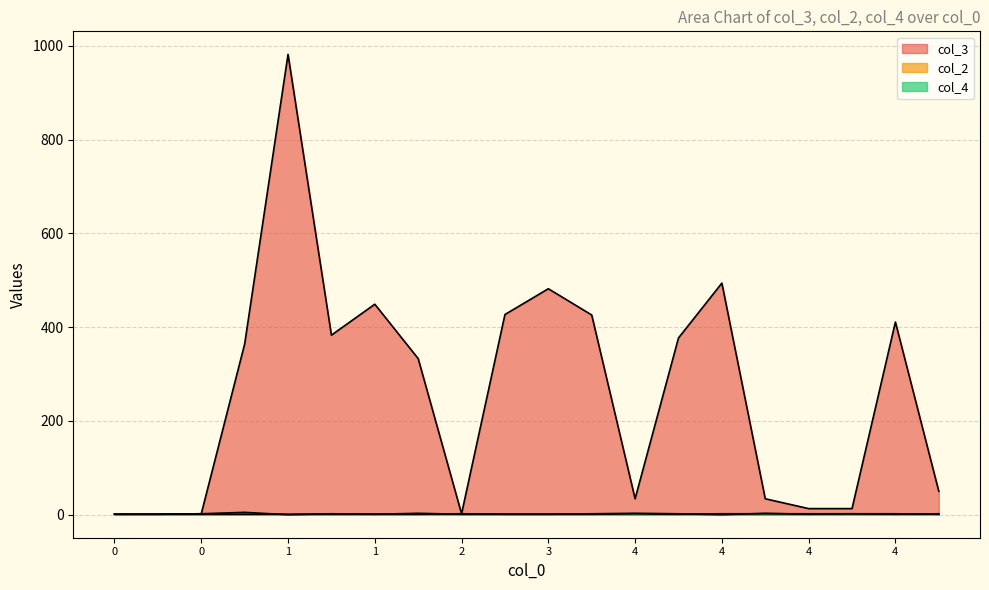

At which category is the sum across all series the highest?

1